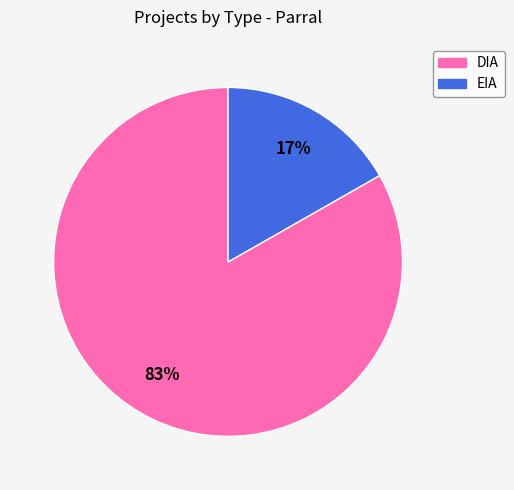

To the nearest percent, what percentage of the pie is EIA?

17%